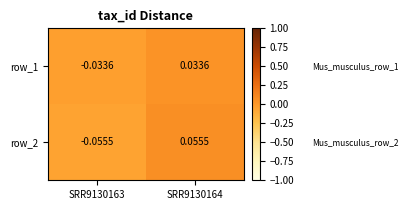

Is the value of row_1 at SRR9130163 greater than the value of row_2 at SRR9130164?

No